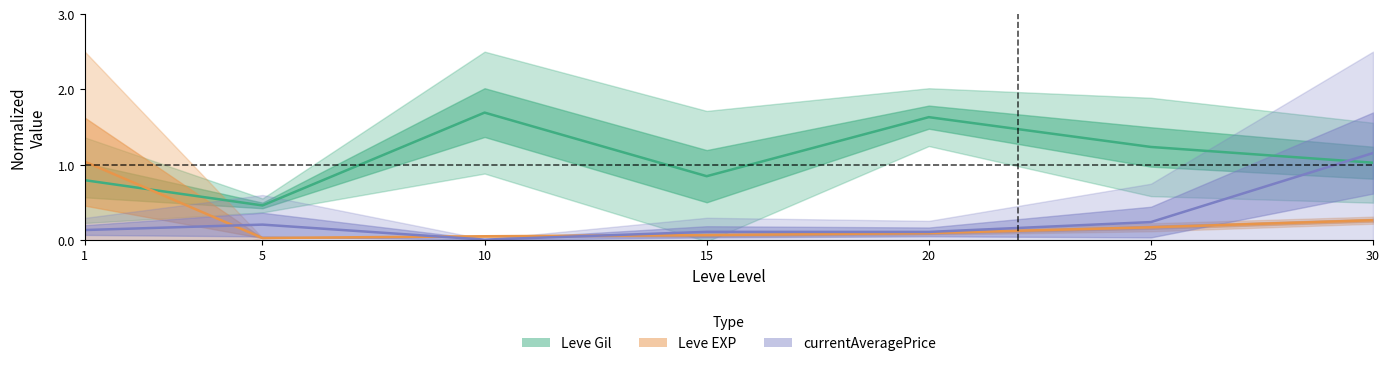

What is the spread (max minus min) of values at 20?

1.5